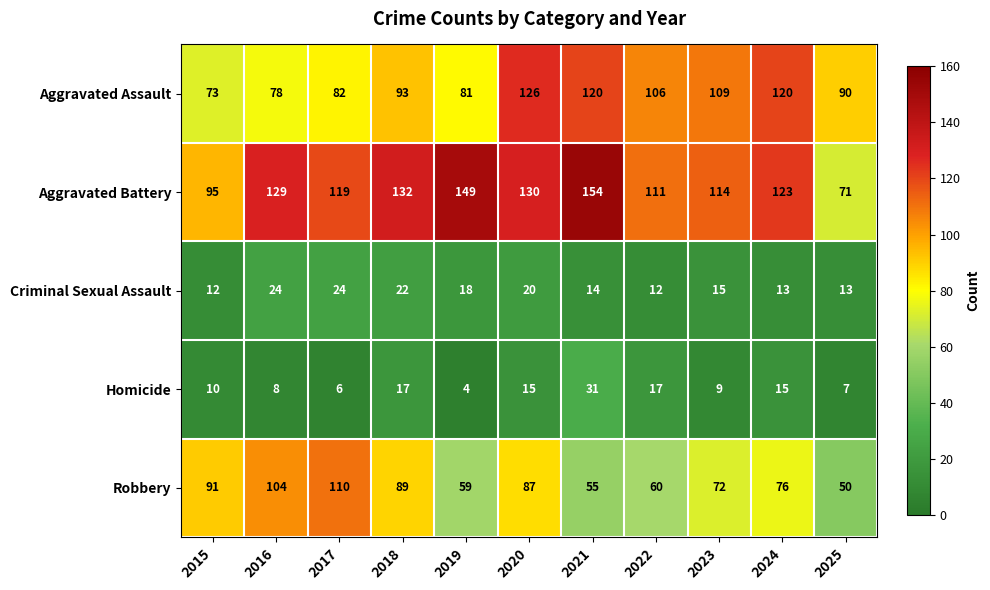

True or false: Aggravated Assault has a value of 81 at 2019.

True